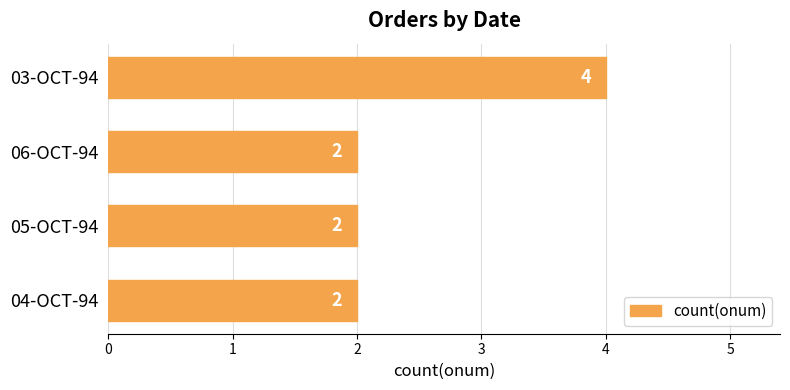

What is the change in value from 04-OCT-94 to 03-OCT-94?

+2